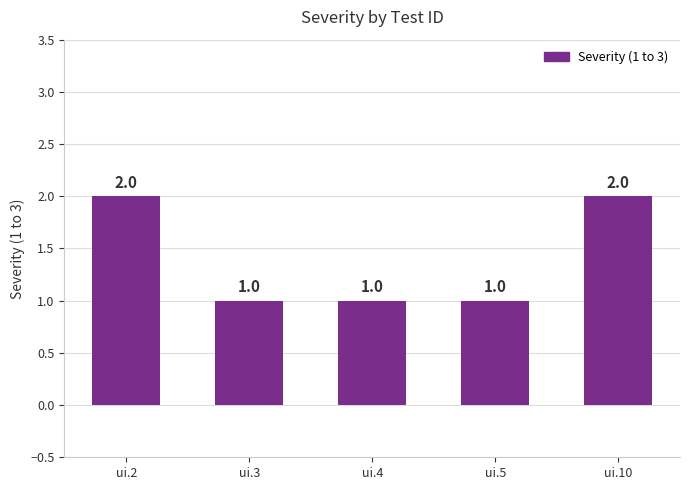

How many values are between 1 and 2?

5